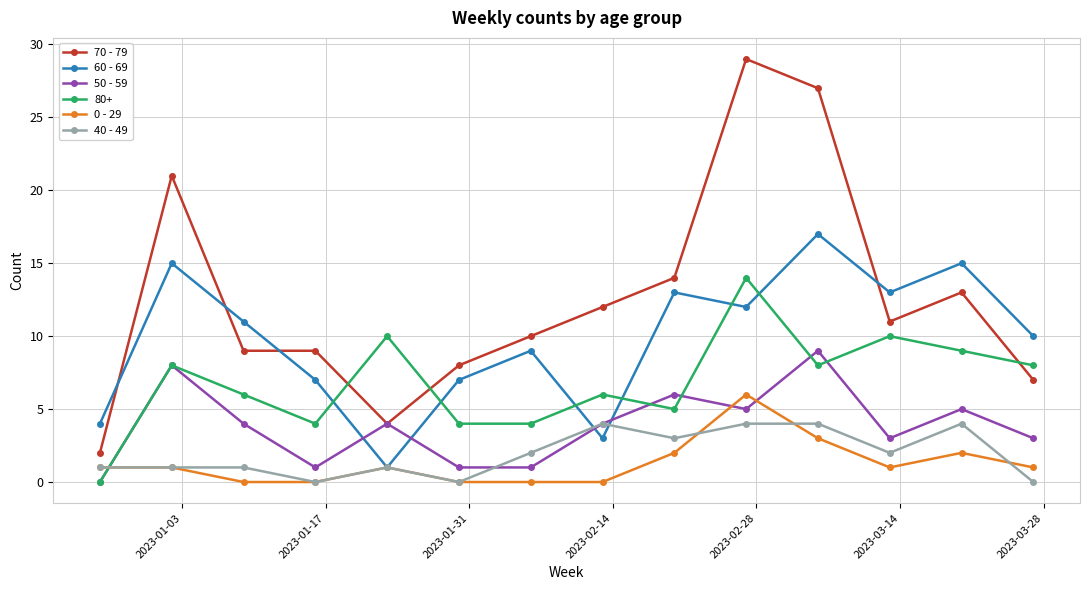

Which series has the widest spread of values?

70 - 79